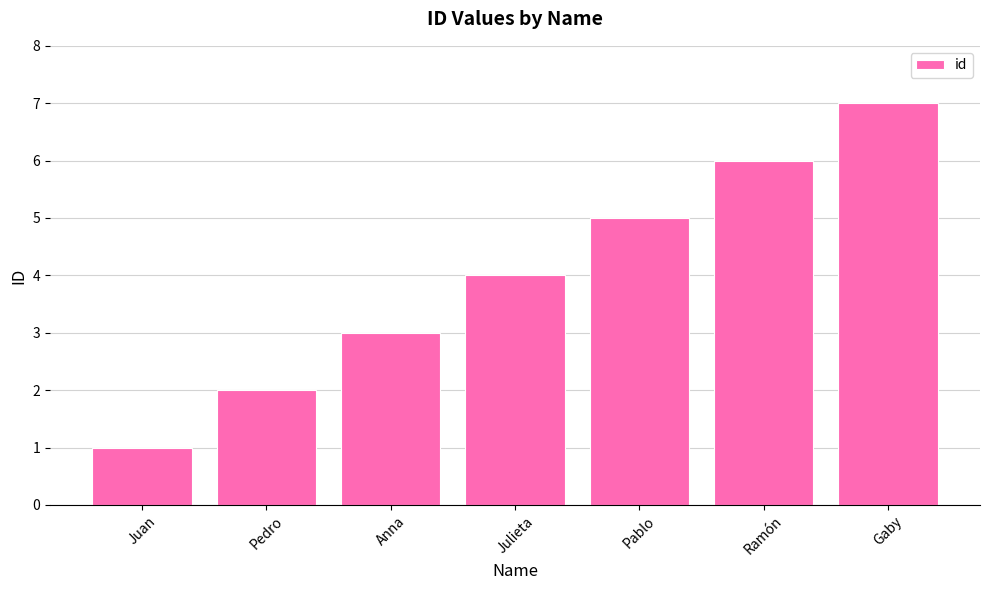

Are the bars horizontal?

No